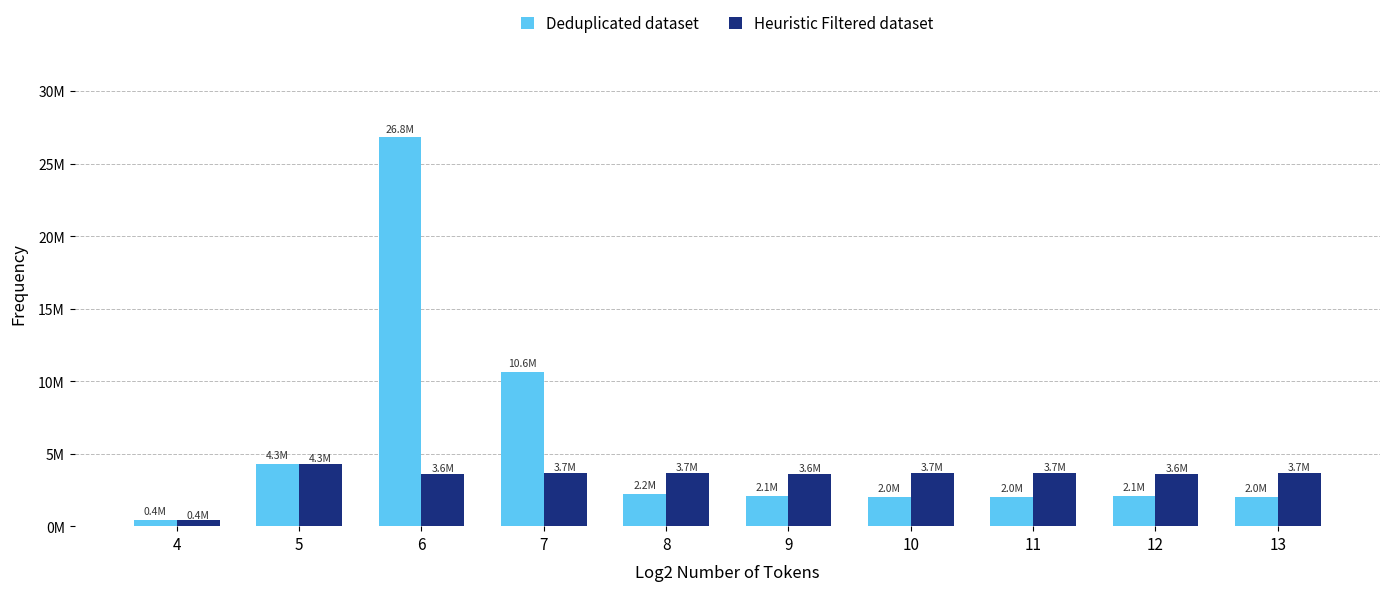

Reading left to right, what are all the values shown in this chart?

Deduplicated dataset: 400000	4300000	26800000	10600000	2200000	2100000	2000000	2000000	2100000	2000000
Heuristic Filtered dataset: 400000	4300000	3600000	3700000	3700000	3600000	3700000	3700000	3600000	3700000